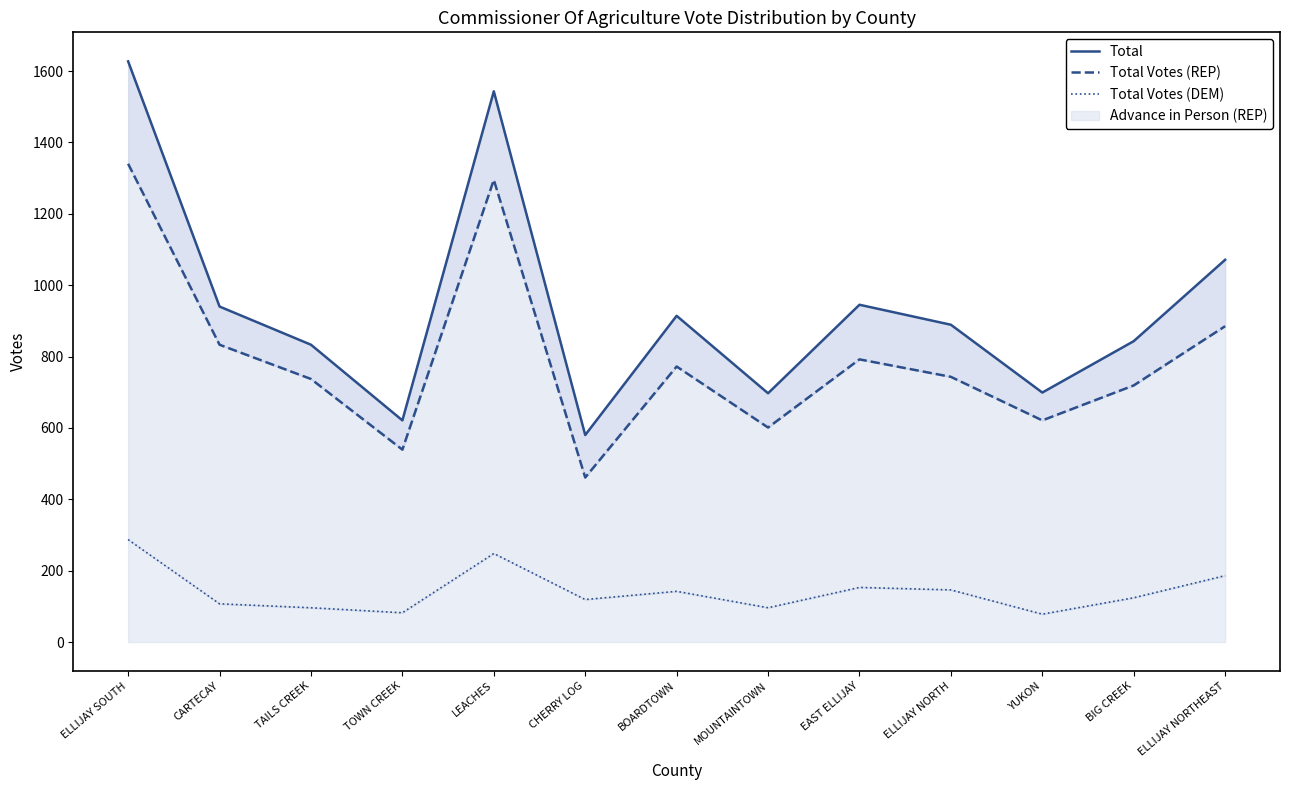

True or false: Total Votes (REP) has more than 0 interior local peaks.

True